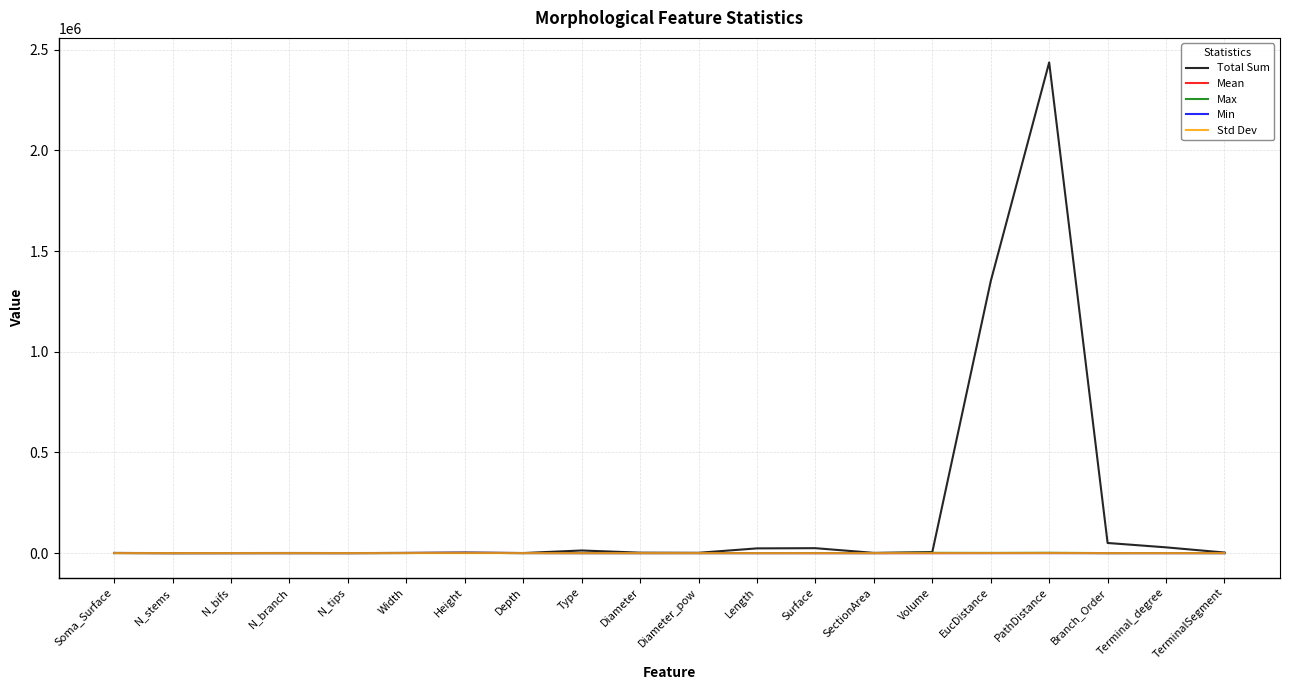

Which series has the largest total across all categories?

Total Sum